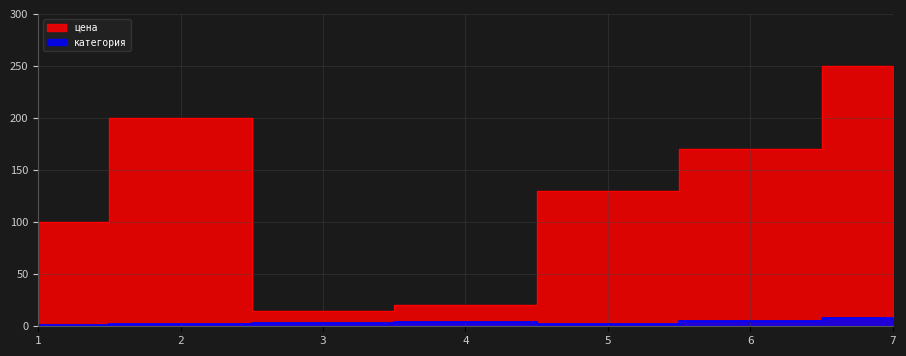

Which category has the lowest value in the цена series?

3